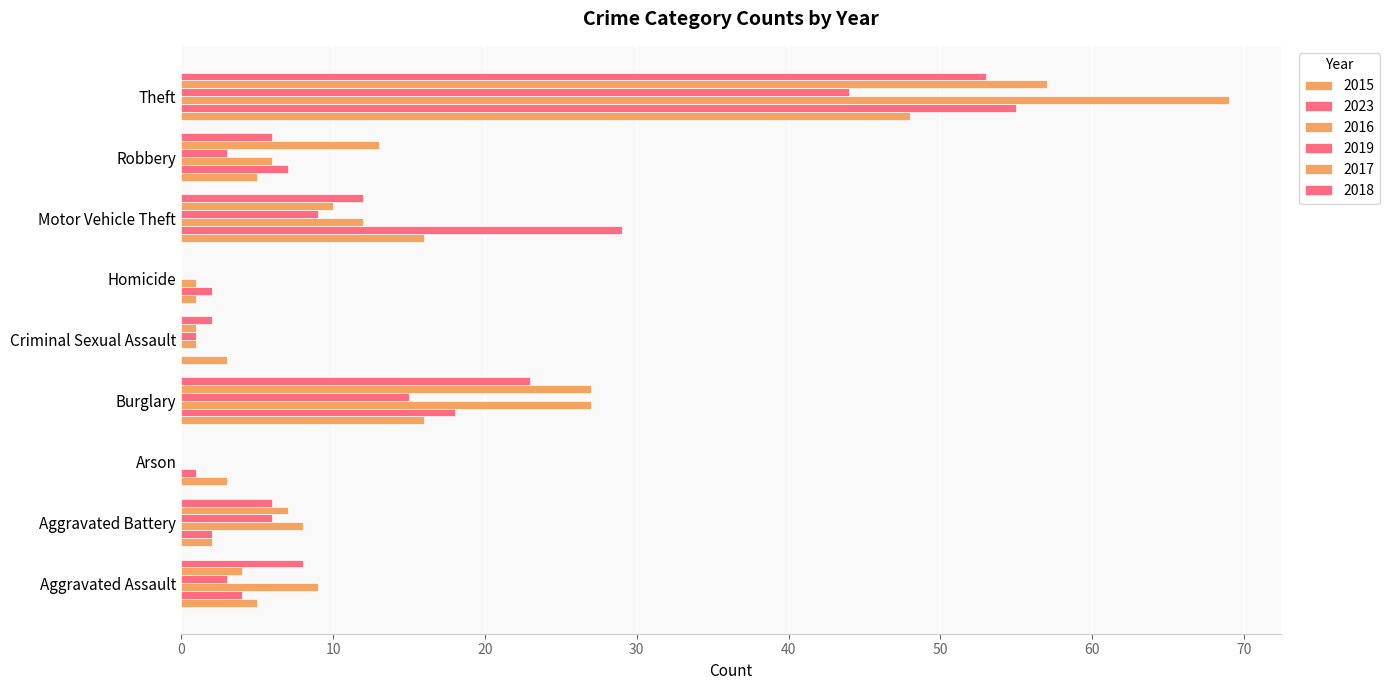

Between Aggravated Assault and Criminal Sexual Assault, which is larger?

Aggravated Assault